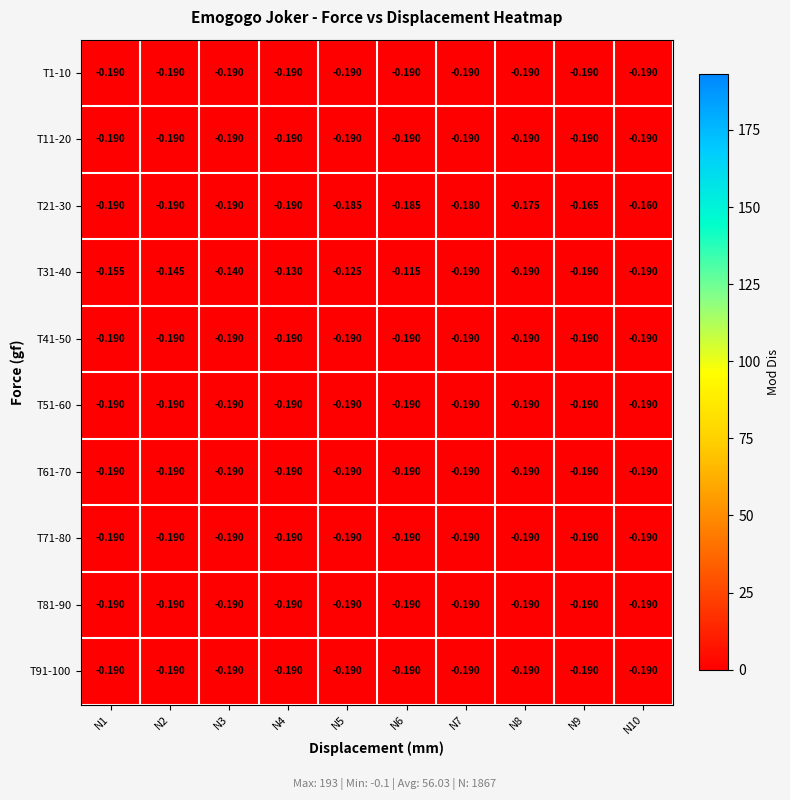

List the series in order of their peak value, highest first.

T31-40, T21-30, T1-10, T11-20, T41-50, T51-60, T61-70, T71-80, T81-90, T91-100